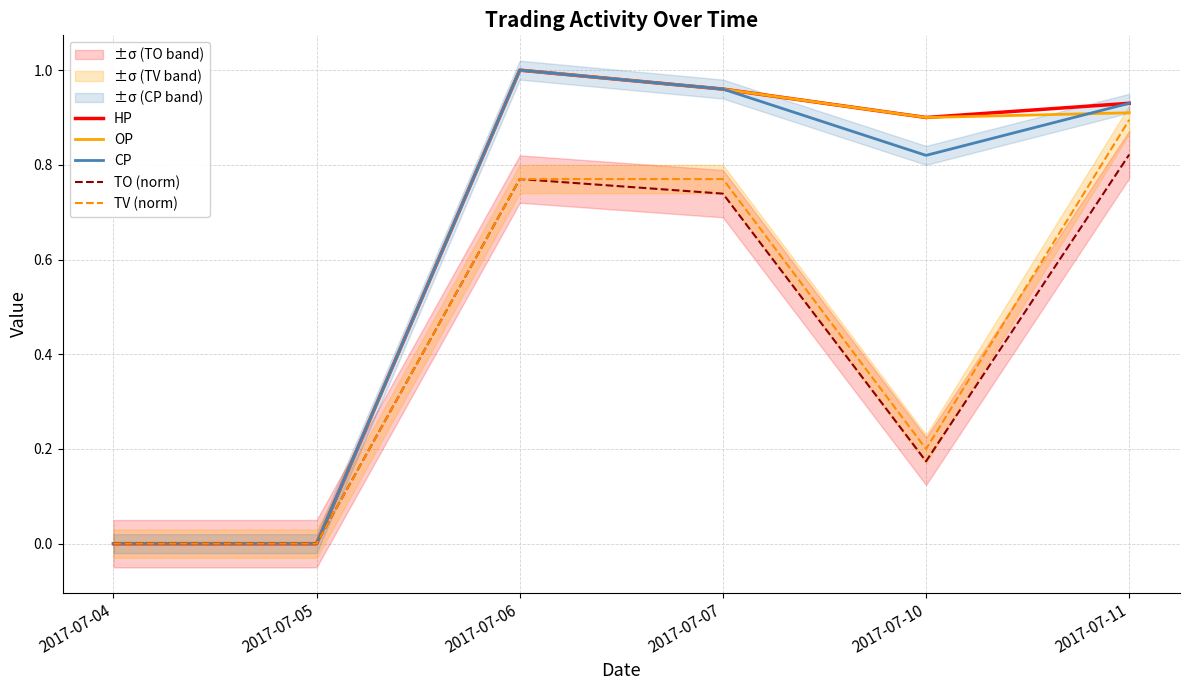

Count the number of categories in the chart.

6